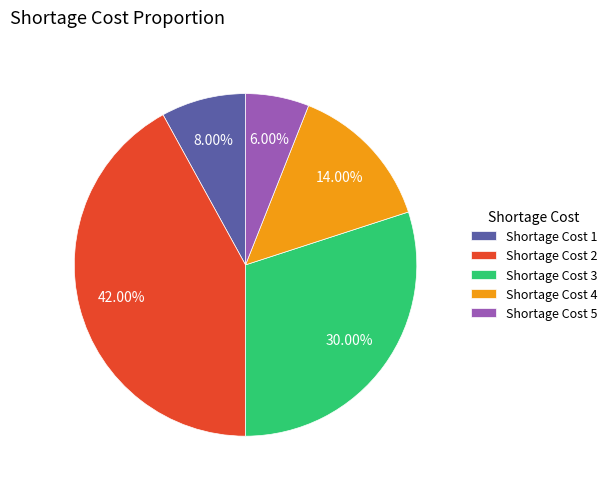

Which slice is the largest?

Shortage Cost 2